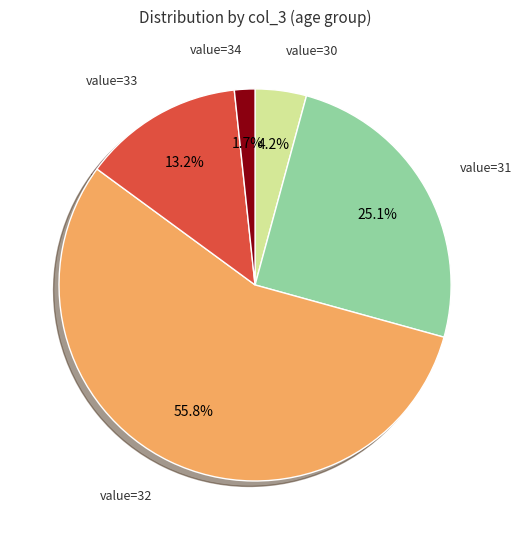

Count the number of slices in the pie.

5